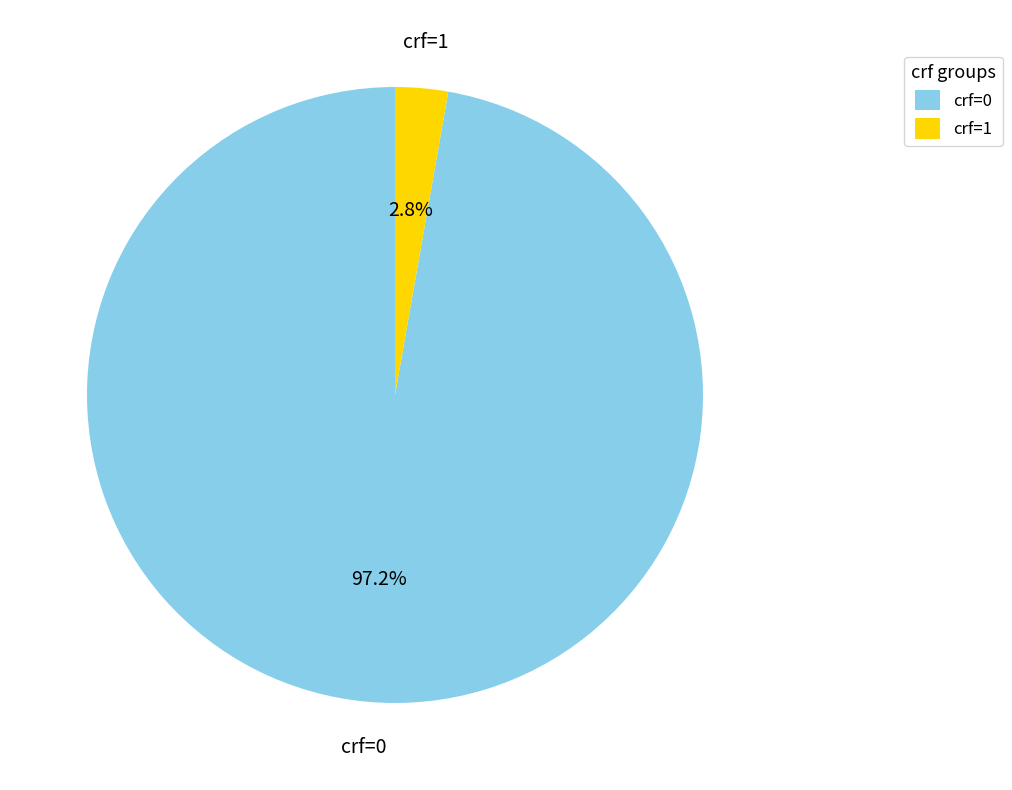

Which category has the smallest portion of the pie?

crf=1